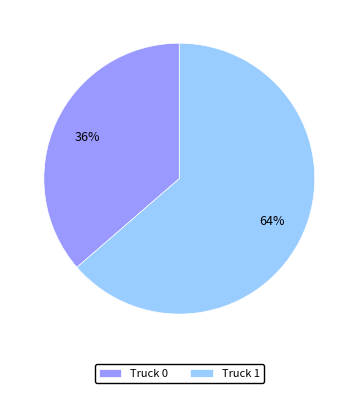

Does Truck 1 represent more than half of the total?

Yes